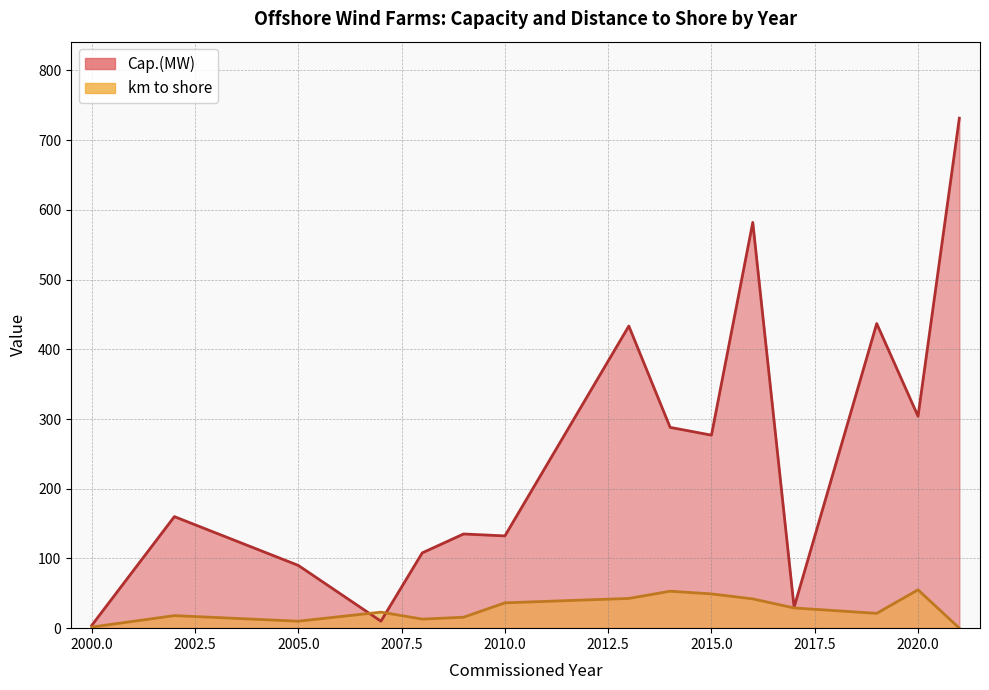

At which category is the sum across all series the highest?

2021